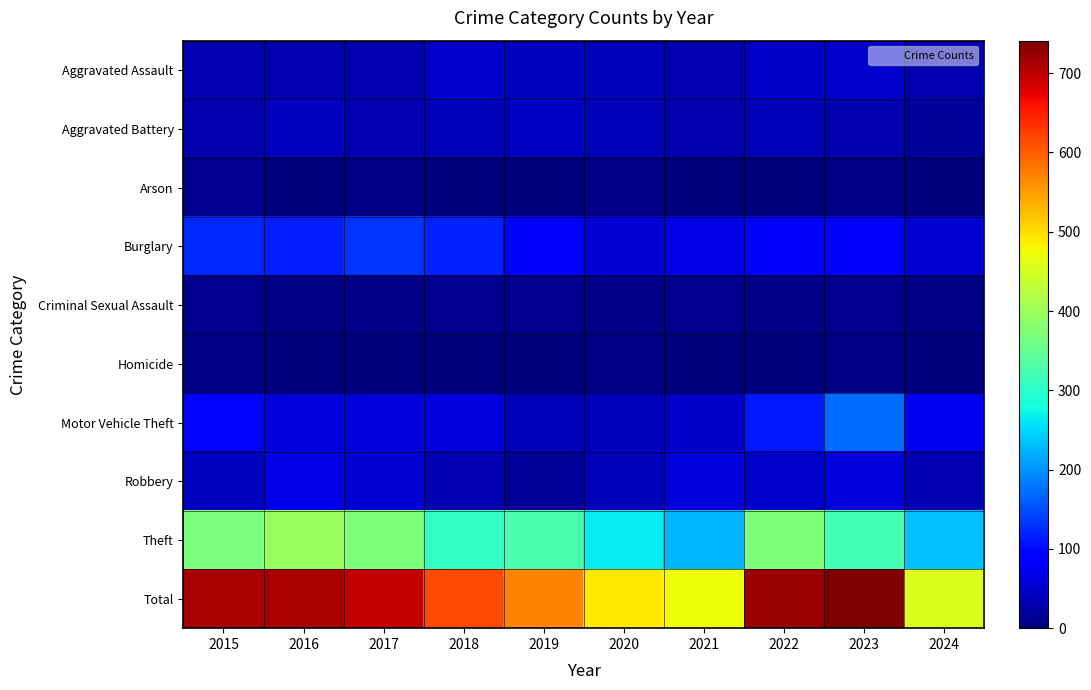

Reading left to right, extract all data points from this chart.

Aggravated Assault: 2015=32	2016=32	2017=32	2018=50	2019=43	2020=39	2021=32	2022=48	2023=50	2024=33
Aggravated Battery: 2015=31	2016=41	2017=32	2018=37	2019=44	2020=35	2021=31	2022=36	2023=30	2024=20
Arson: 2015=9	2016=1	2017=5	2018=2	2019=1	2020=6	2021=0	2022=2	2023=5	2024=2
Burglary: 2015=123	2016=113	2017=133	2018=117	2019=92	2020=55	2021=67	2022=95	2023=91	2024=53
Criminal Sexual Assault: 2015=9	2016=3	2017=7	2018=9	2019=11	2020=6	2021=10	2022=7	2023=9	2024=5
Homicide: 2015=3	2016=2	2017=2	2018=0	2019=0	2020=4	2021=2	2022=2	2023=3	2024=2
Motor Vehicle Theft: 2015=96	2016=59	2017=59	2018=63	2019=35	2020=40	2021=49	2022=110	2023=171	2024=75
Robbery: 2015=41	2016=69	2017=55	2018=33	2019=17	2020=40	2021=59	2022=50	2023=61	2024=33
Theft: 2015=369	2016=394	2017=372	2018=305	2019=325	2020=266	2021=224	2022=372	2023=321	2024=234
Total: 2015=713	2016=714	2017=697	2018=616	2019=568	2020=491	2021=474	2022=722	2023=741	2024=457